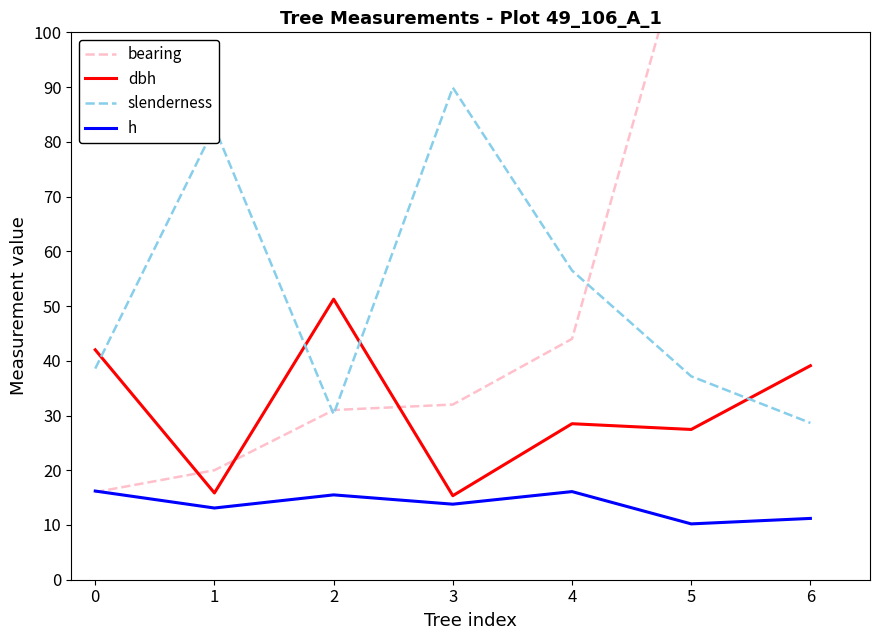

Which category has the highest value in the slenderness series?

3